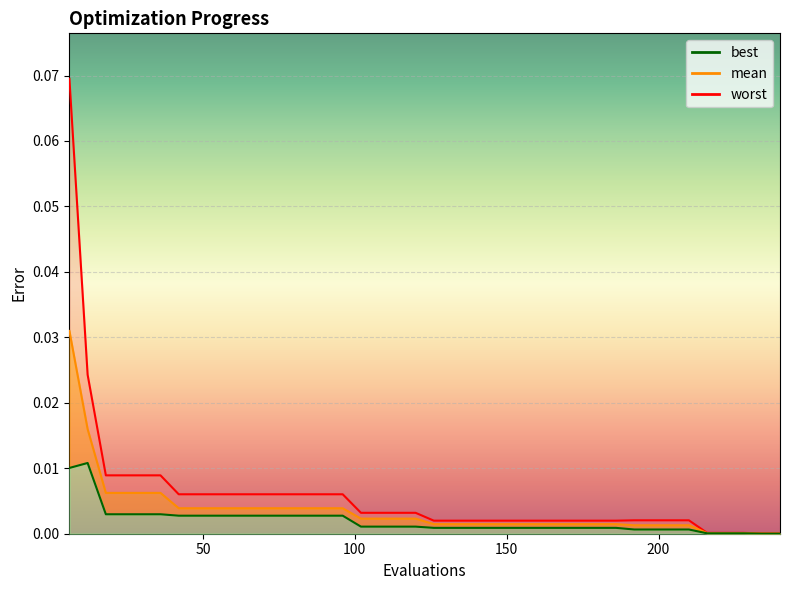

List the series in order of their peak value, highest first.

worst, mean, best